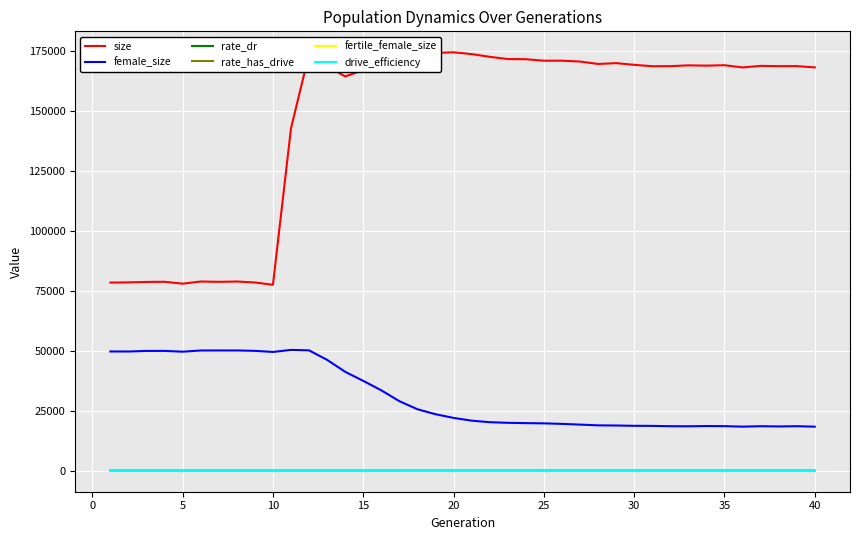

Which series has the largest range (max minus min)?

size